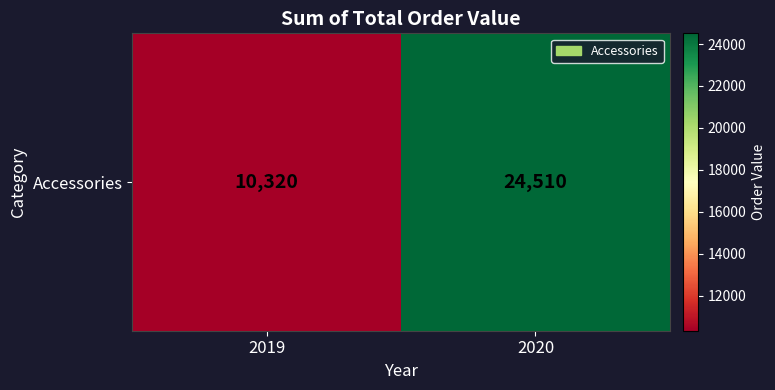

Is it true that the value at 2019 is 3470?

False